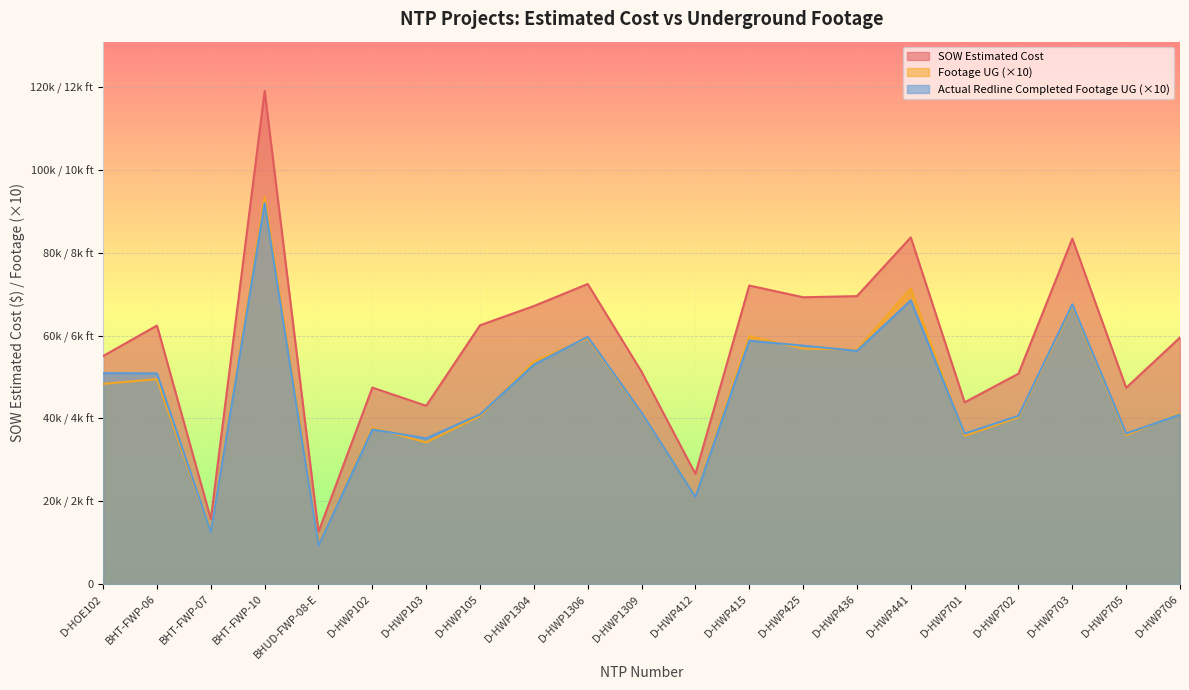

At which category does Footage UG reach its first local peak?

BHT-FWP-06